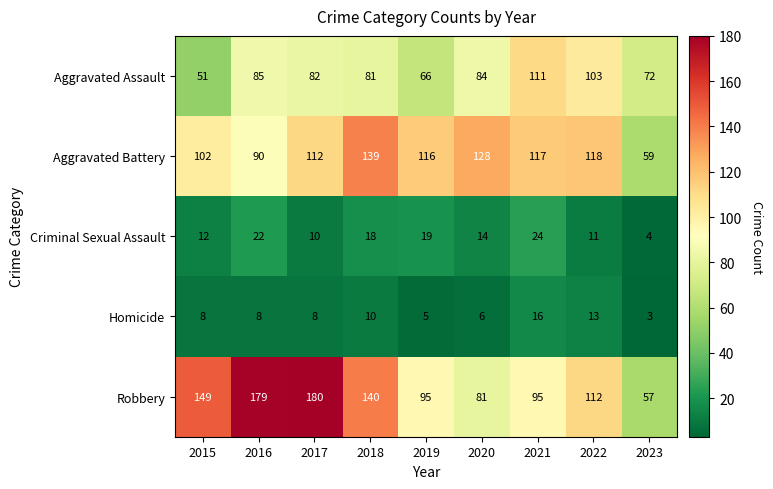

Count the number of categories in the chart.

9